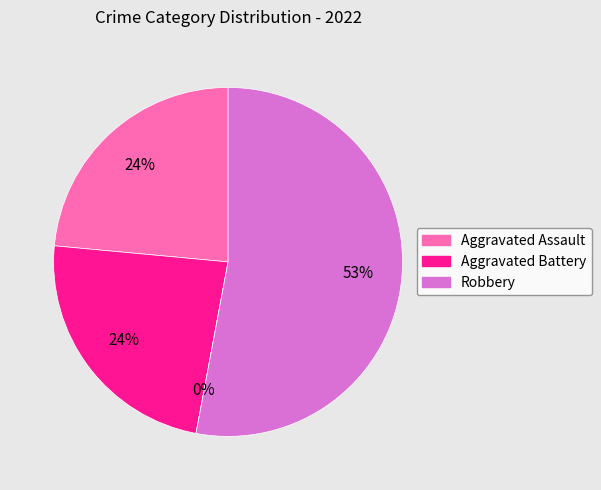

What portion of the pie excludes Robbery?

47.1%